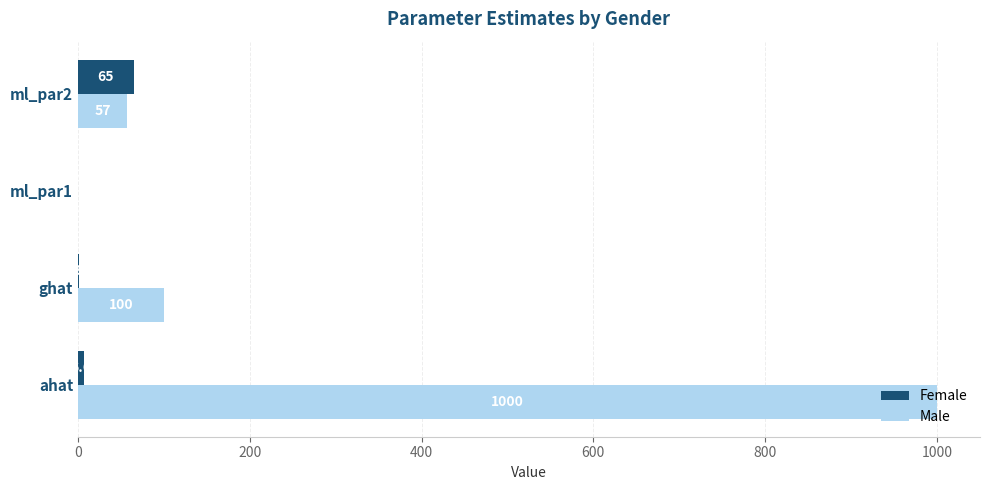

Which series changed the most between ahat and ml_par2?

Male